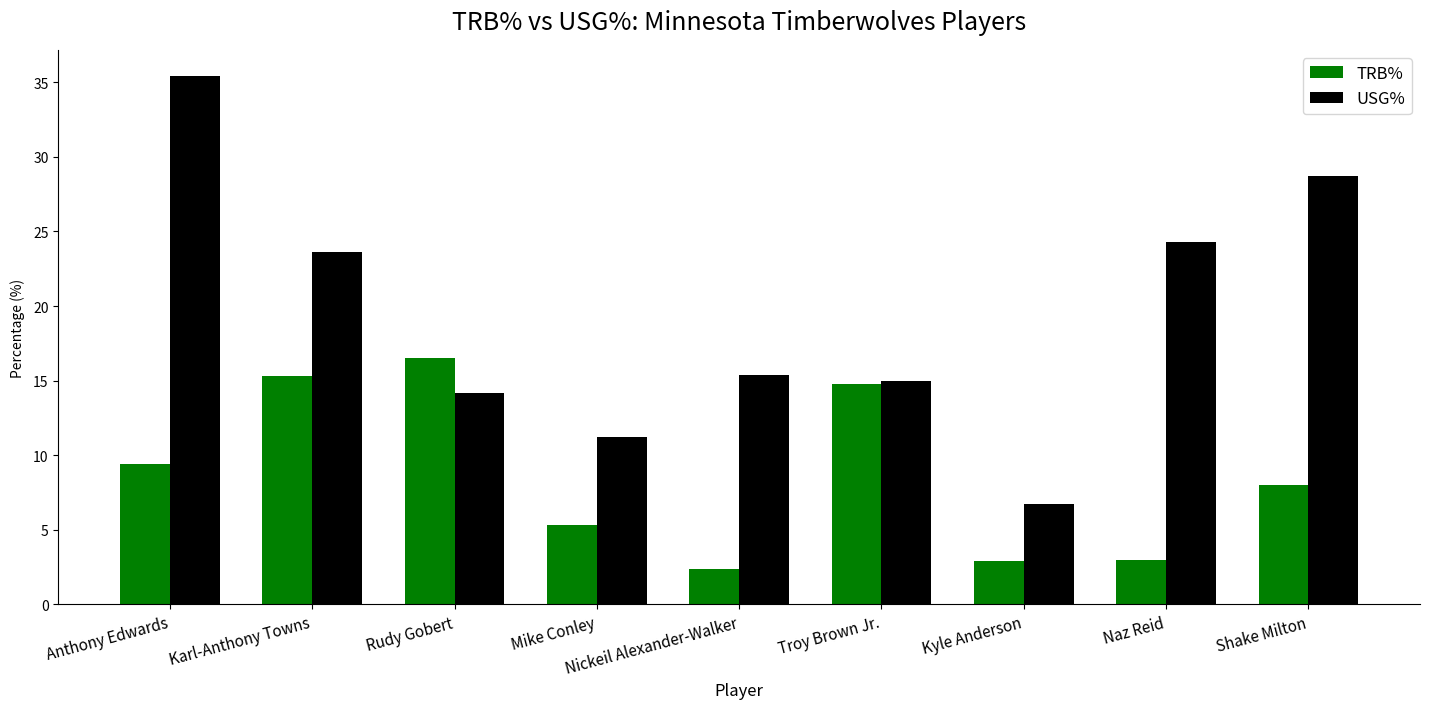

Which series has the largest range (max minus min)?

USG%